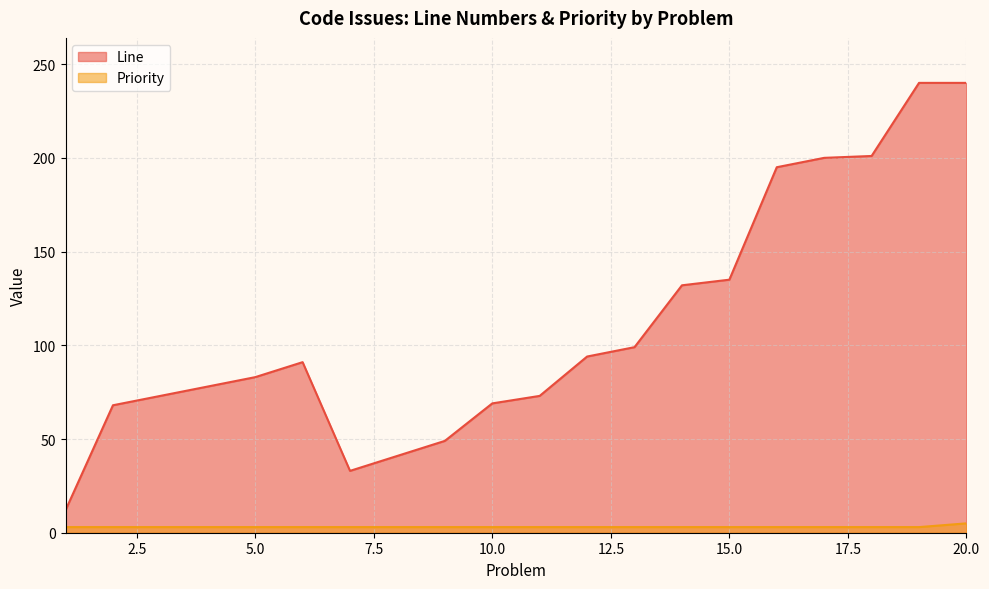

What value does the Line series have at 6, to the nearest 50?

100